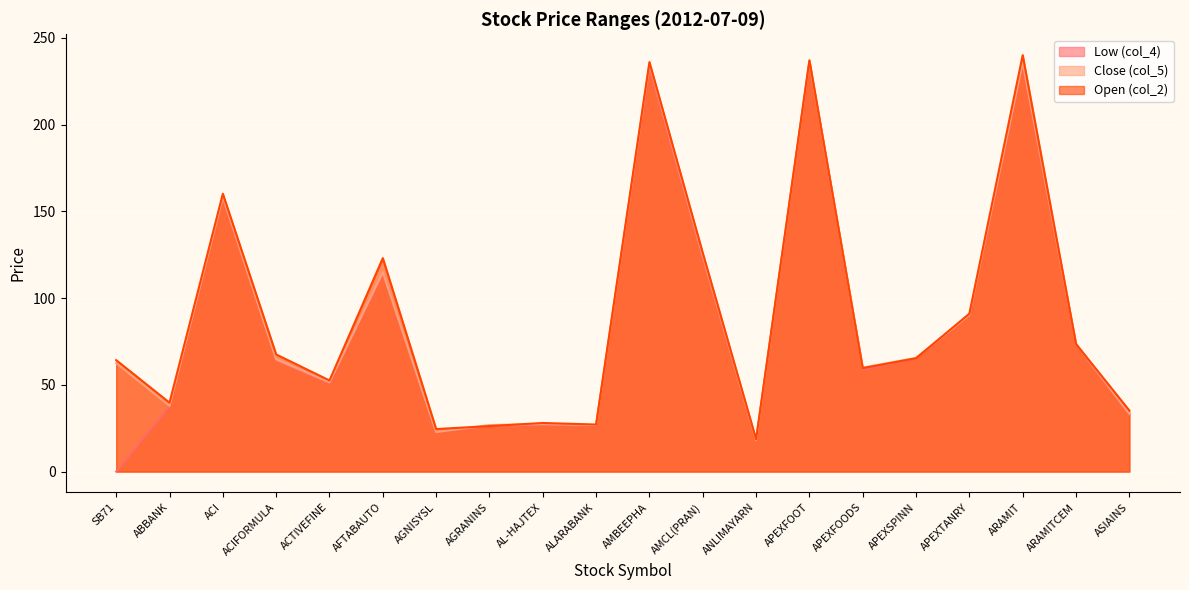

Is it true that Low (col_4) equals 103.5 at ARAMITCEM?

False